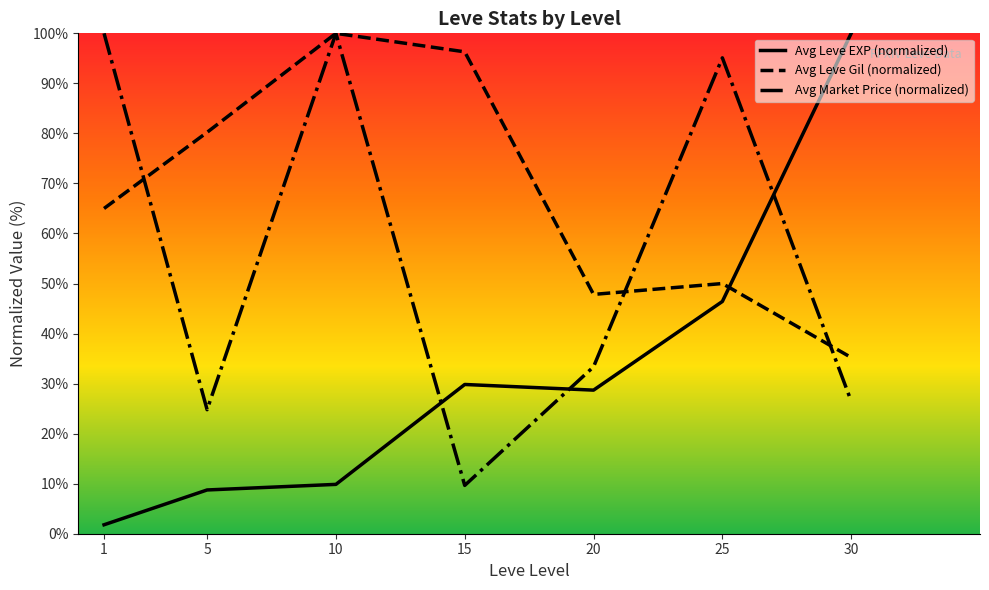

Where does the Avg Leve Gil (normalized) series first go above 64?

1